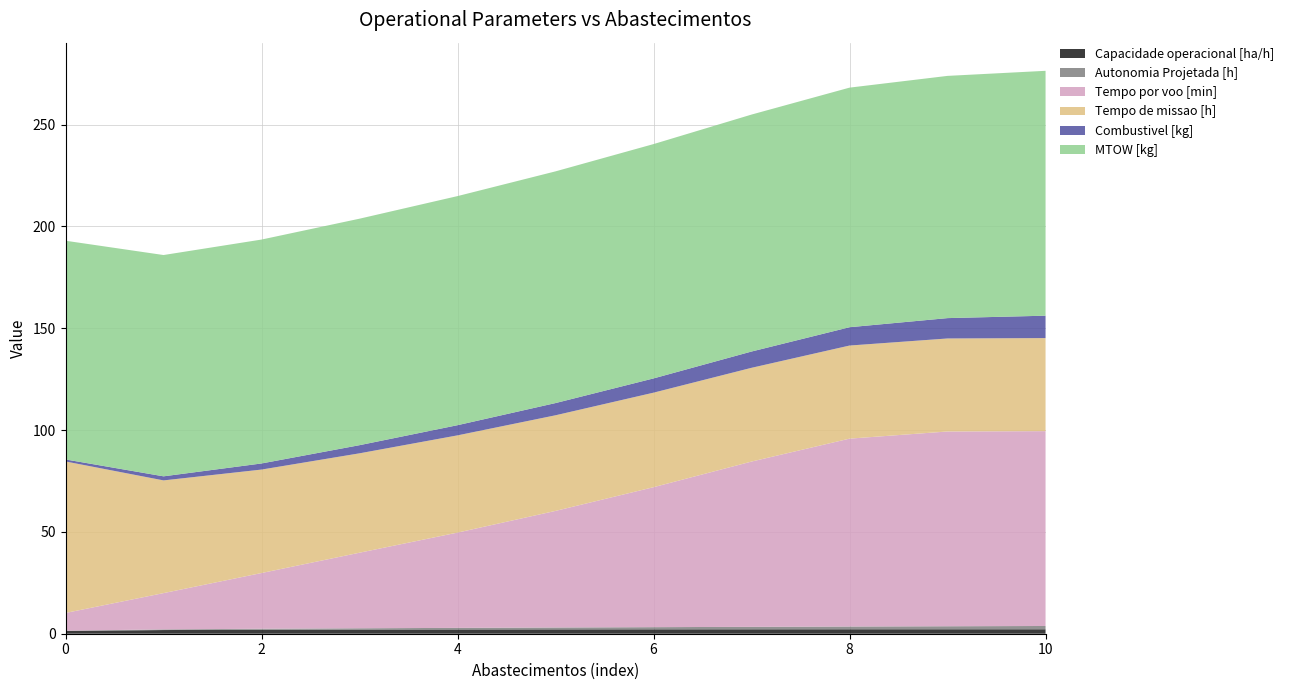

Reading left to right, transcribe all the data shown in this chart.

Capacidade operacional [ha/h]: 0=1.3	1=1.8	2=2.0	3=2.0	4=2.1	5=2.1	6=2.2	7=2.2	8=2.2	9=2.2	10=2.2
Autonomia Projetada [h]: 0=0.2	1=0.3	2=0.5	3=0.6	4=0.8	5=0.9	6=1.1	7=1.2	8=1.4	9=1.5	10=1.6
Tempo por voo [min]: 0=8.7	1=17.8	2=27.4	3=37.1	4=46.8	5=57.3	6=68.7	7=81.2	8=92.3	9=95.7	10=95.7
Tempo de missao [h]: 0=74.4	1=55.4	2=50.8	3=48.8	4=47.8	5=47.0	6=46.4	7=46.0	8=45.7	9=45.7	10=45.7
Combustivel [kg]: 0=1.0	1=2.0	2=3.0	3=4.0	4=5.0	5=6.0	6=7.0	7=8.0	8=9.0	9=10.0	10=11.0
MTOW [kg]: 0=107.4	1=108.7	2=110.0	3=111.2	4=112.5	5=113.8	6=115.1	7=116.4	8=117.7	9=119.0	10=120.3